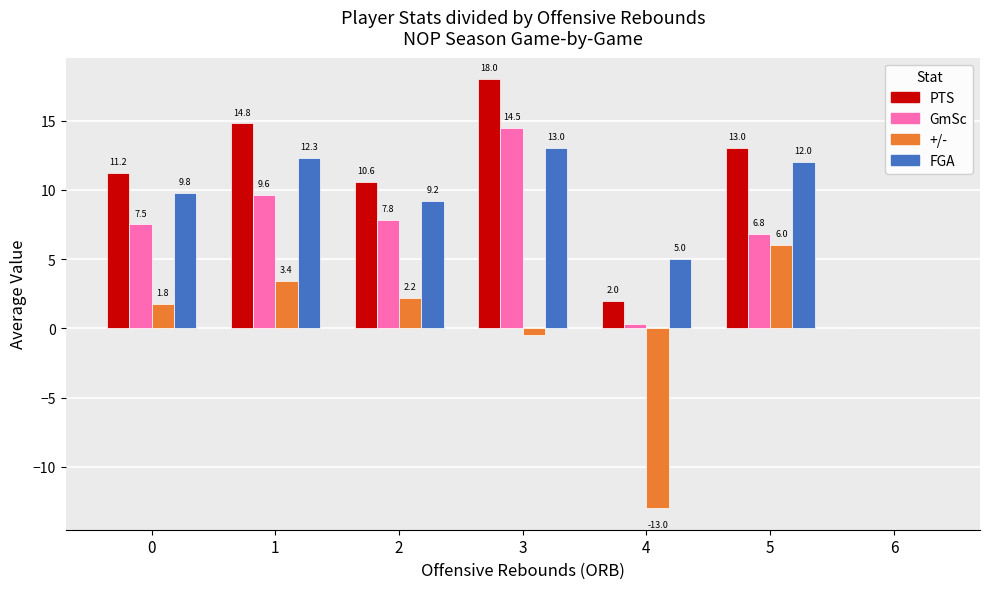

What is the sum of all FGA values?

61.3